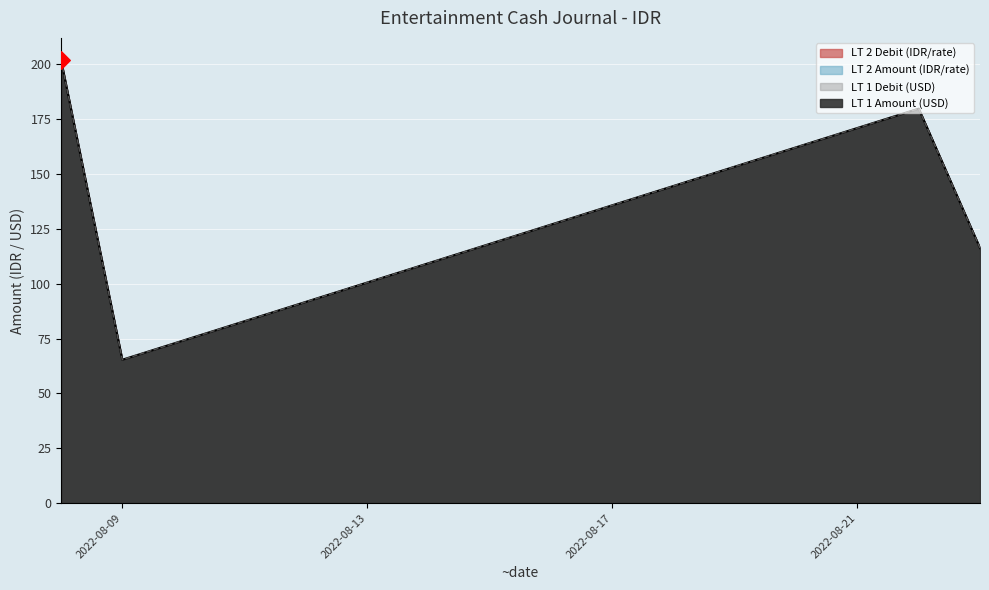

At which category is the sum across all series the highest?

2022-08-08